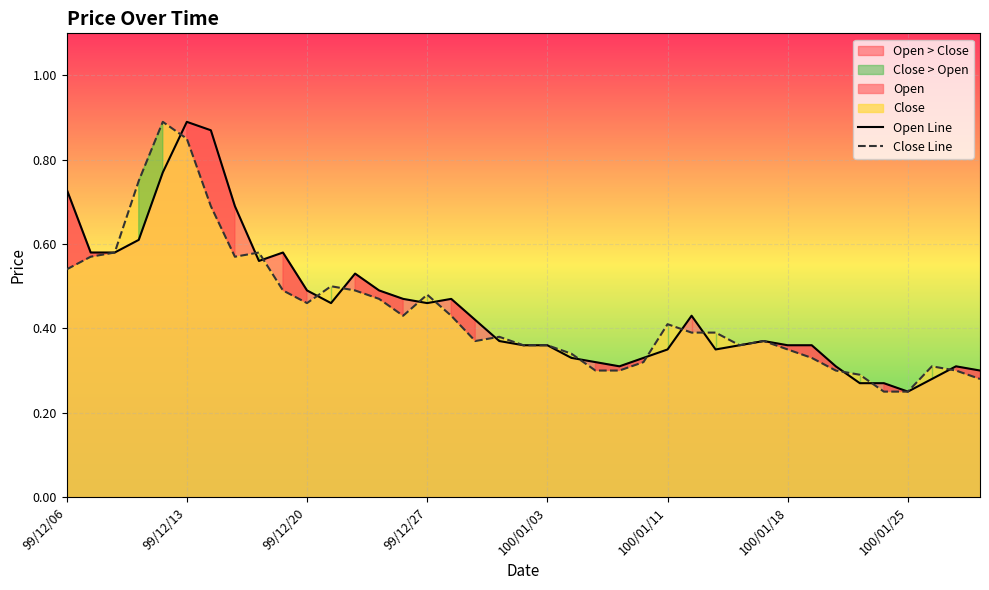

What is the minimum value shown in the chart?

0.2